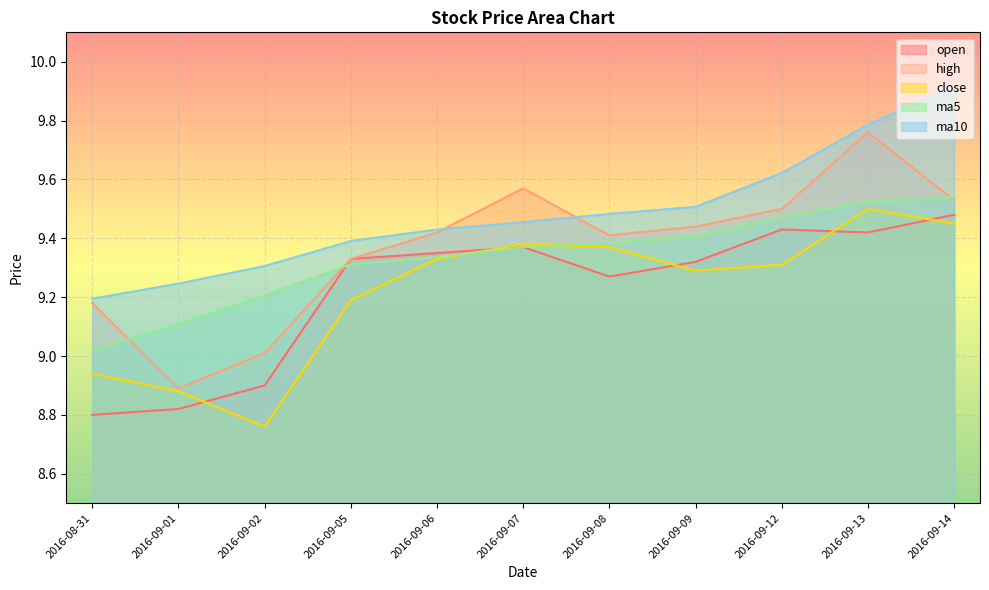

Rank the series at 2016-09-14 from highest to lowest value.

ma10, ma5, high, open, close